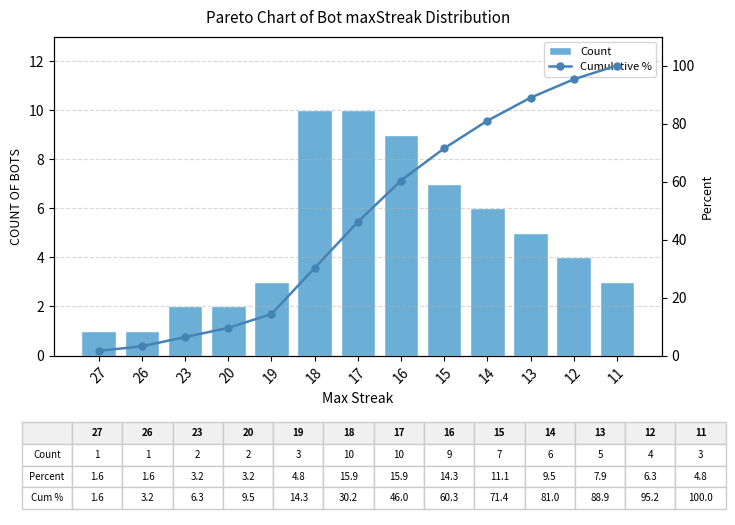

Which series changed the most between 13 and 12?

Cumulative %